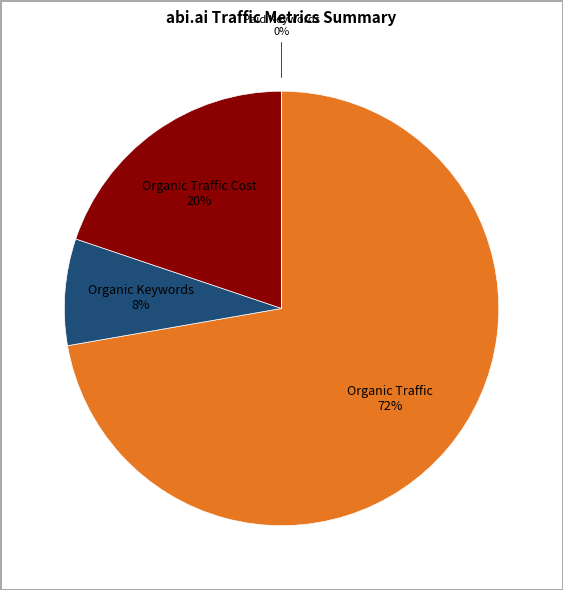

Approximately how many times larger is the value at Organic Traffic Cost compared to Organic Traffic?

0.3